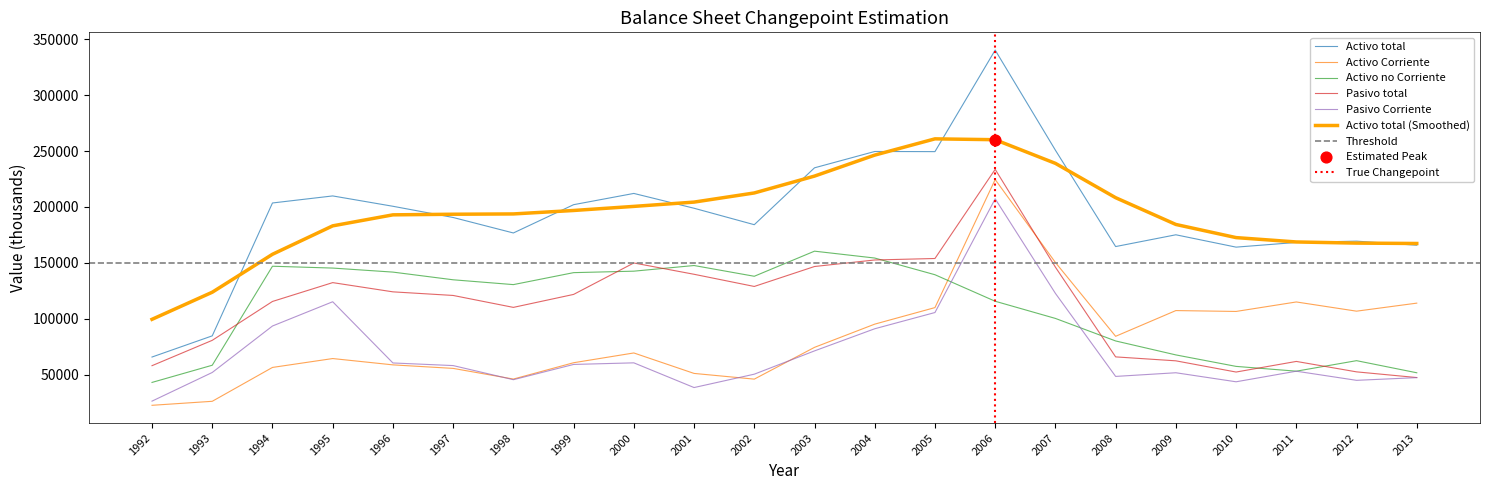

What is the total value across all series at 2008?

443771